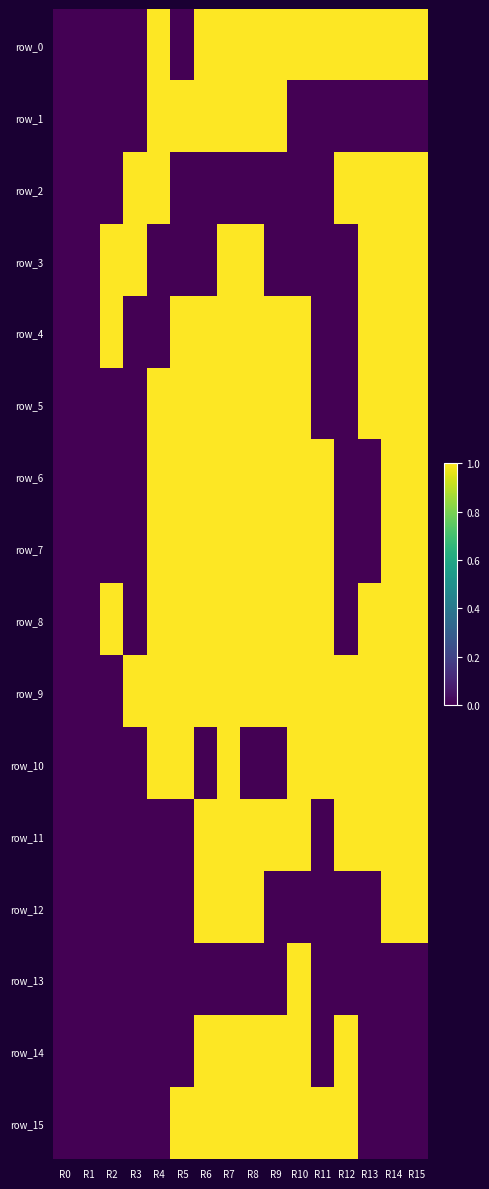

Reading left to right, extract all data points from this chart.

row_0: 0	0	0	0	1	0	1	1	1	1	1	1	1	1	1	1
row_1: 0	0	0	0	1	1	1	1	1	1	0	0	0	0	0	0
row_2: 0	0	0	1	1	0	0	0	0	0	0	0	1	1	1	1
row_3: 0	0	1	1	0	0	0	1	1	0	0	0	0	1	1	1
row_4: 0	0	1	0	0	1	1	1	1	1	1	0	0	1	1	1
row_5: 0	0	0	0	1	1	1	1	1	1	1	0	0	1	1	1
row_6: 0	0	0	0	1	1	1	1	1	1	1	1	0	0	1	1
row_7: 0	0	0	0	1	1	1	1	1	1	1	1	0	0	1	1
row_8: 0	0	1	0	1	1	1	1	1	1	1	1	0	1	1	1
row_9: 0	0	0	1	1	1	1	1	1	1	1	1	1	1	1	1
row_10: 0	0	0	0	1	1	0	1	0	0	1	1	1	1	1	1
row_11: 0	0	0	0	0	0	1	1	1	1	1	0	1	1	1	1
row_12: 0	0	0	0	0	0	1	1	1	0	0	0	0	0	1	1
row_13: 0	0	0	0	0	0	0	0	0	0	1	0	0	0	0	0
row_14: 0	0	0	0	0	0	1	1	1	1	1	0	1	0	0	0
row_15: 0	0	0	0	0	1	1	1	1	1	1	1	1	0	0	0